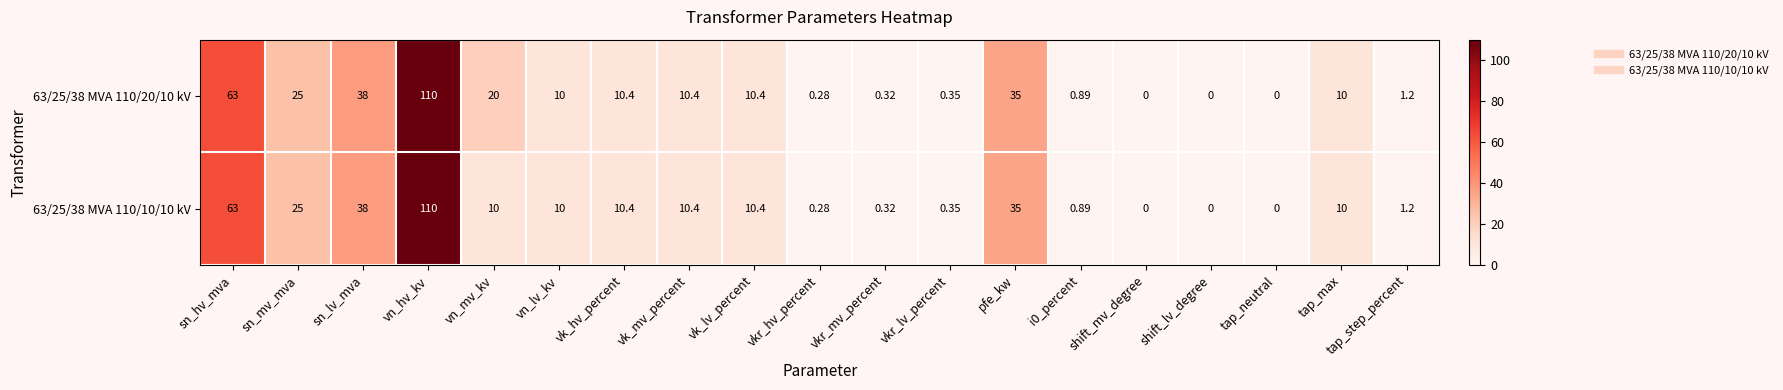

At which label does 63/25/38 MVA 110/20/10 kV first exceed 10?

sn_hv_mva